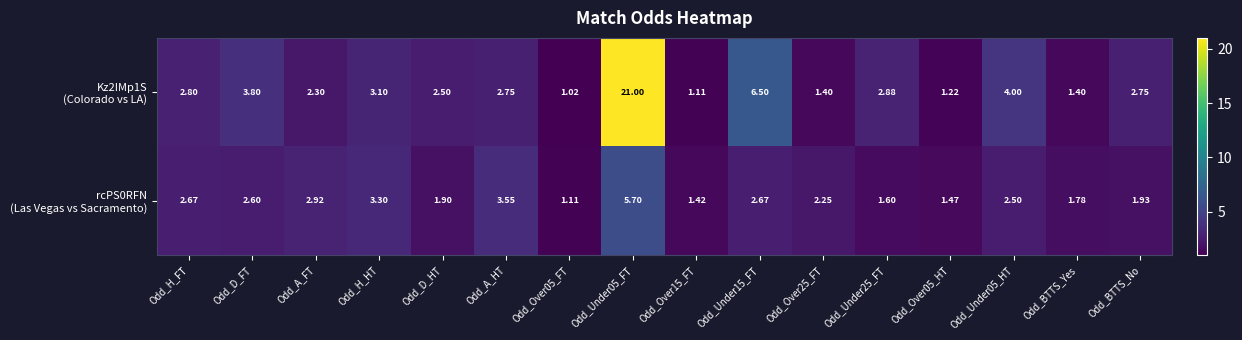

Rank the series at Odd_Over05_FT from highest to lowest value.

rcPS0RFN (Las Vegas vs Sacramento), Kz2IMp1S (Colorado vs LA)